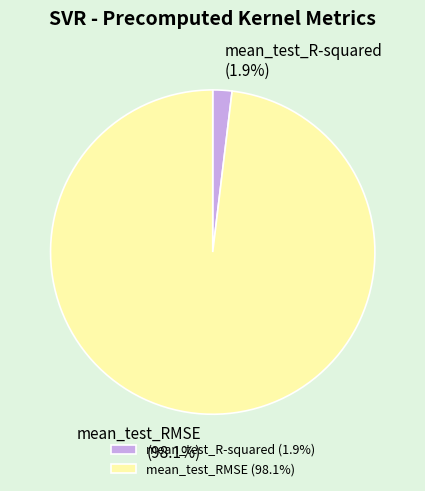

True or false: mean_test_RMSE accounts for 98% of the total.

True